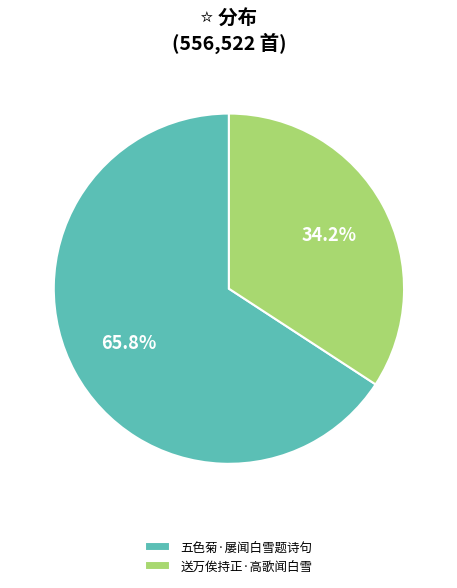

What percentage is the 五色菊·屡闻白雪题诗句 slice, to the nearest percent?

66%